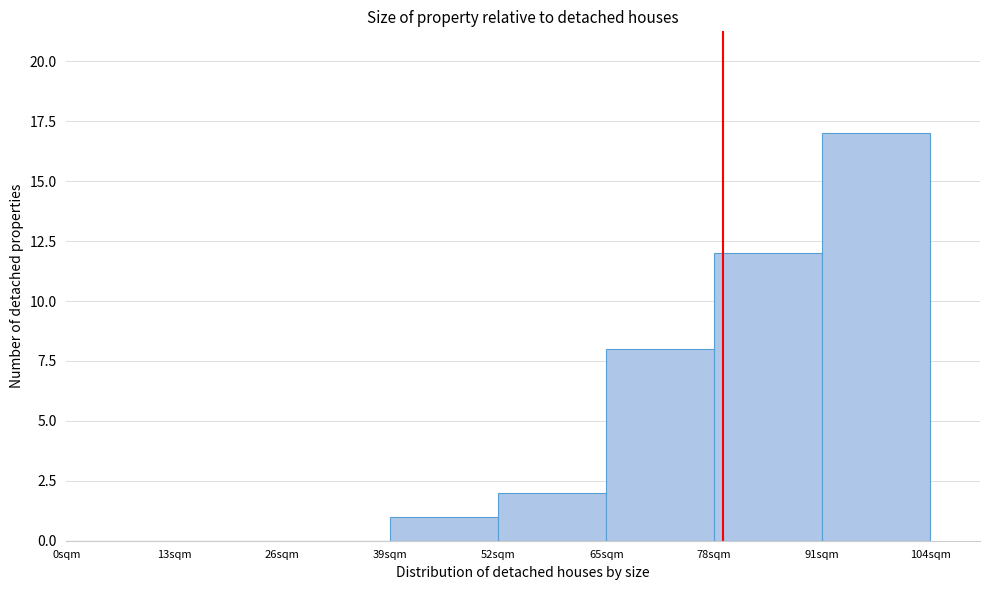

Reading left to right, list every bar in this chart as the range it spans on the x-axis followed by its height. Neither the bar edges nor the heights are printed on the chart, so give them approximately, as read against the axes.

0 to 13: 0
13 to 26: 0
26 to 39: 0
39 to 52: 1
52 to 65: 2
65 to 78: 8
78 to 91: 12
91 to 104: 17